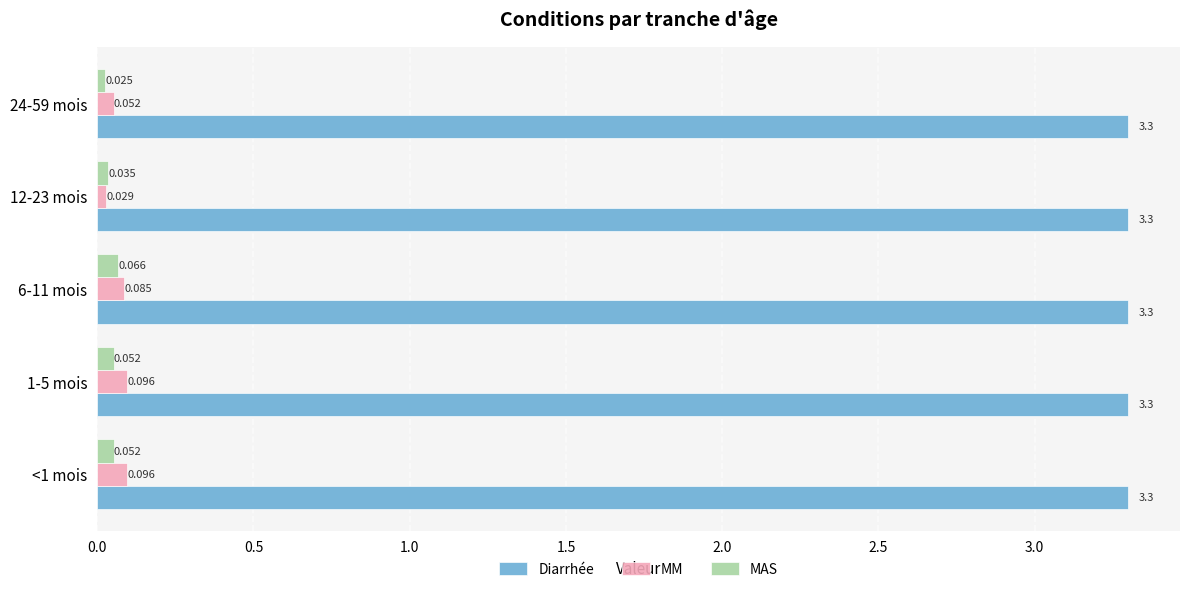

Which series has the largest range (max minus min)?

MM